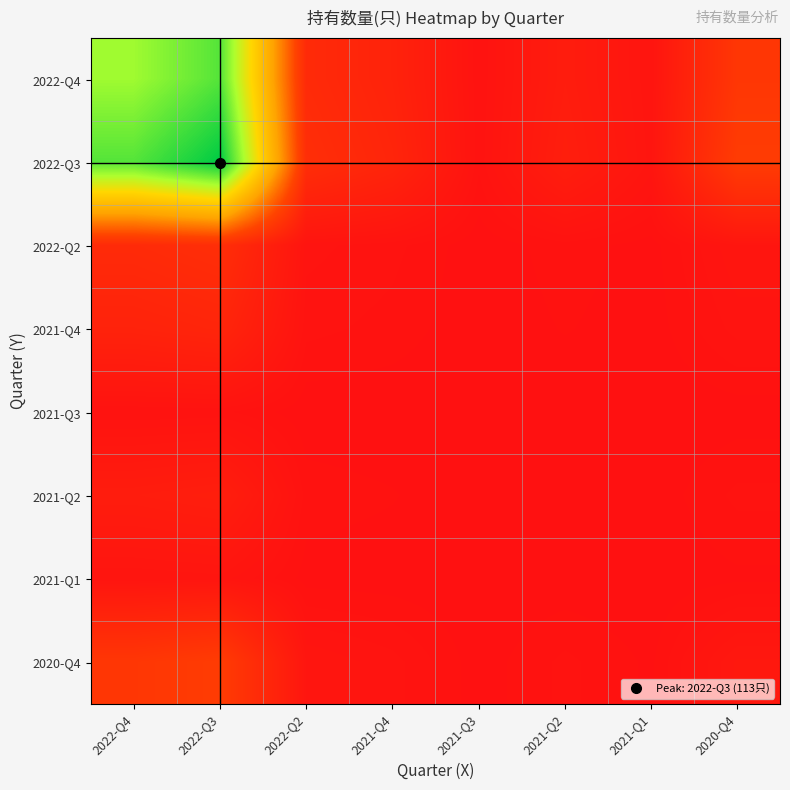

What is the greatest value displayed?

1.0